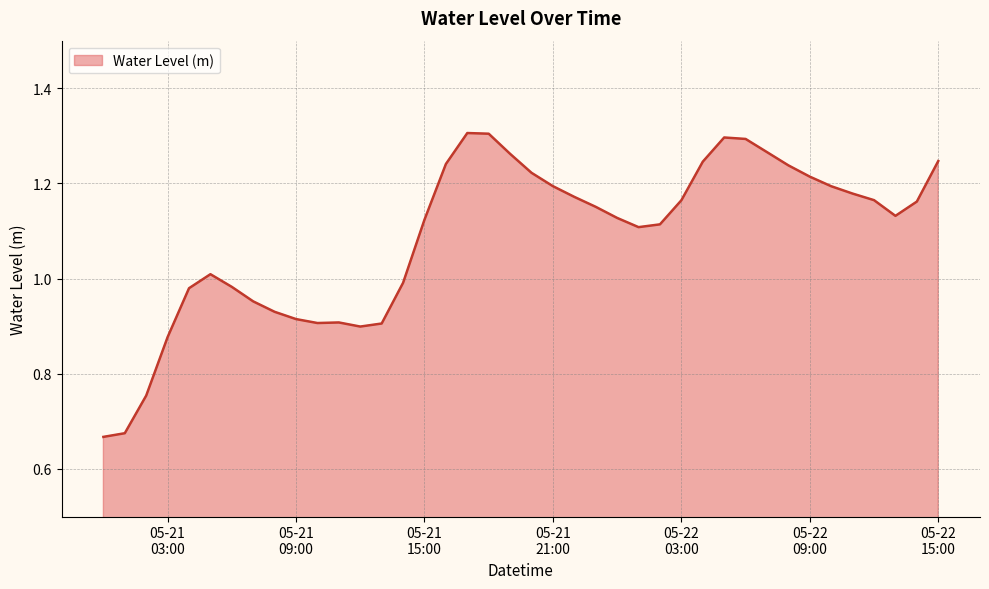

How many categories are shown in the chart?

40